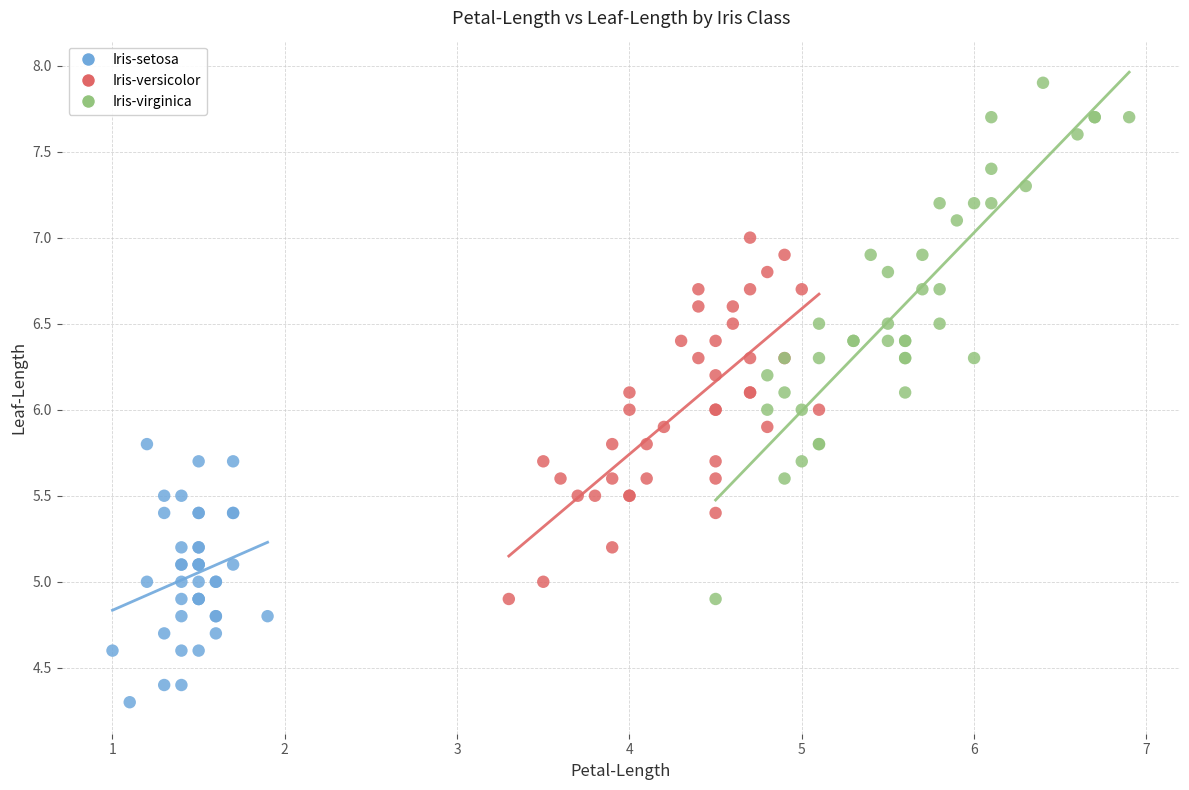

Which series reaches the maximum Y coordinate?

Iris-virginica